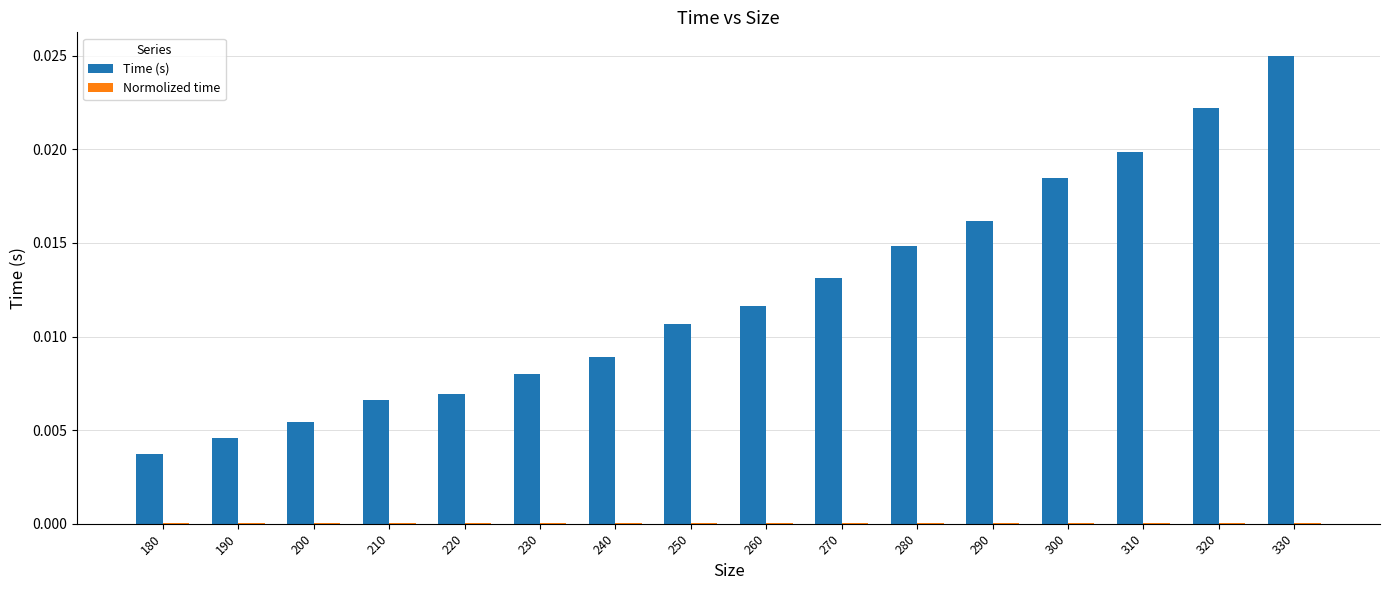

Which series changed the most between 230 and 250?

Time (s)